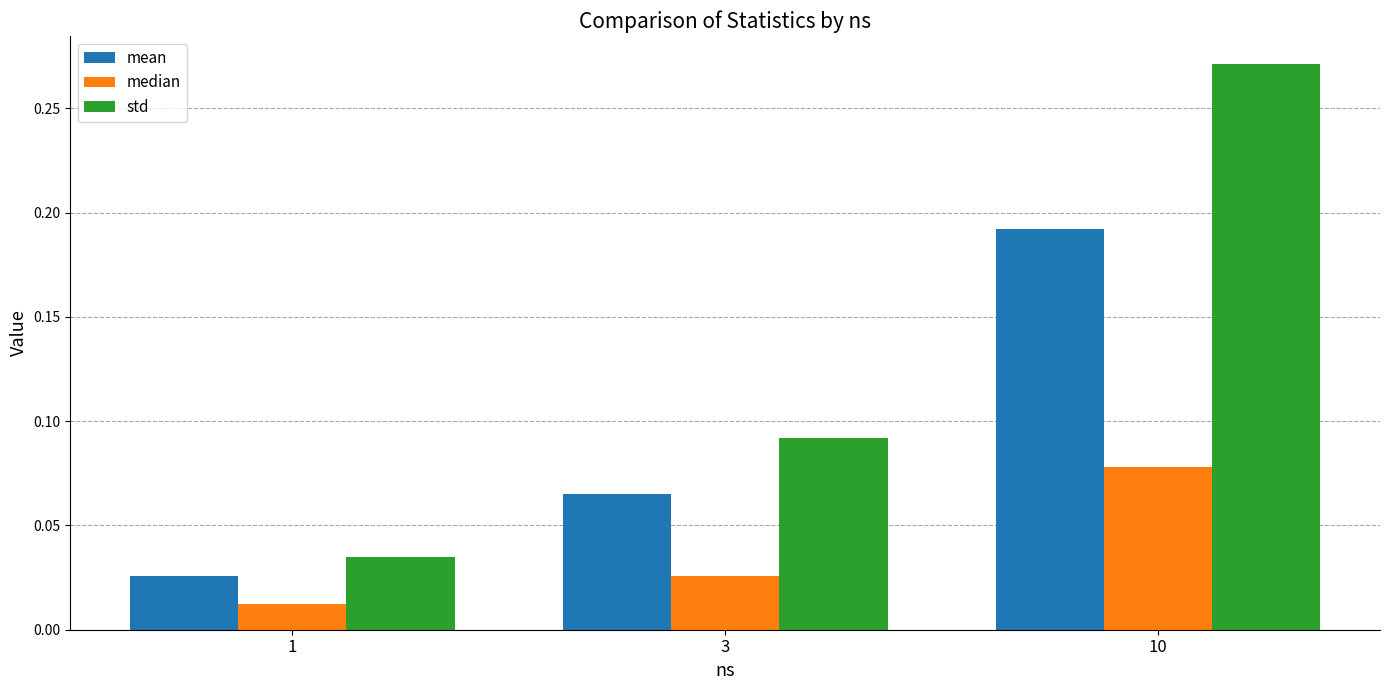

Rank the series by their average value, from highest to lowest.

std, mean, median